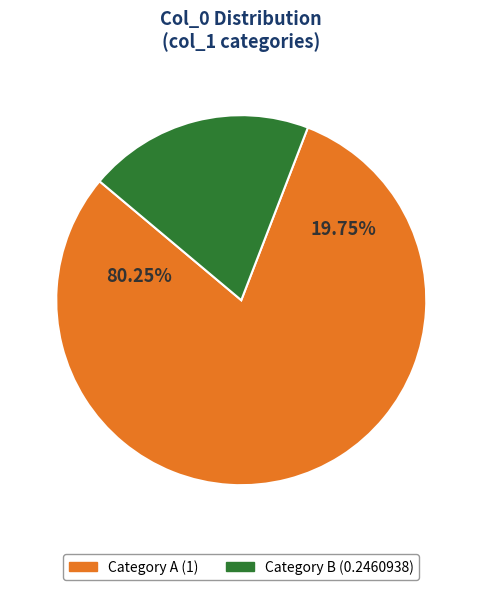

To the nearest percent, what is the combined percentage of [1] and  0.2460938?

100%